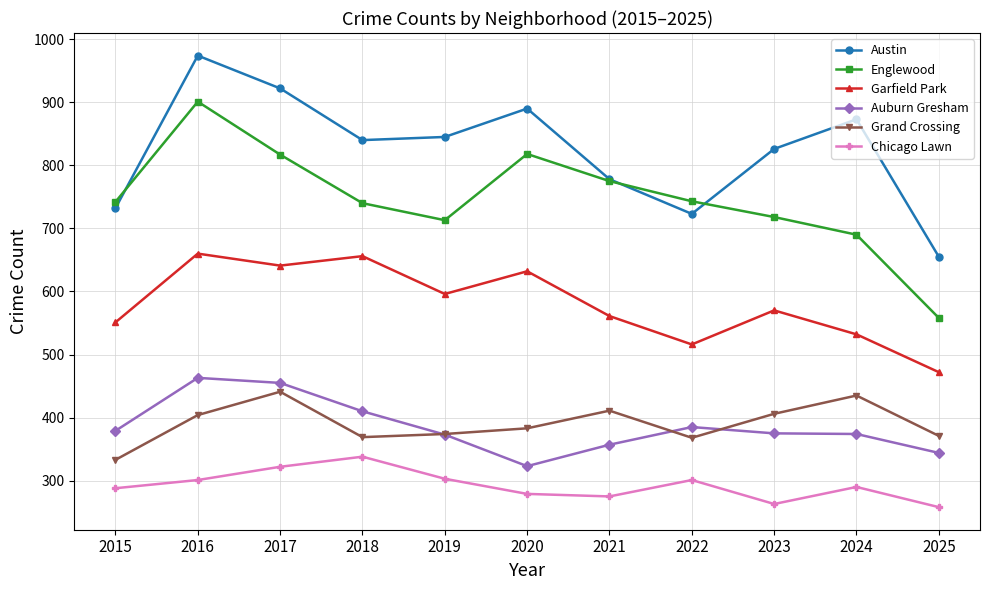

What is the minimum value for Chicago Lawn?

258